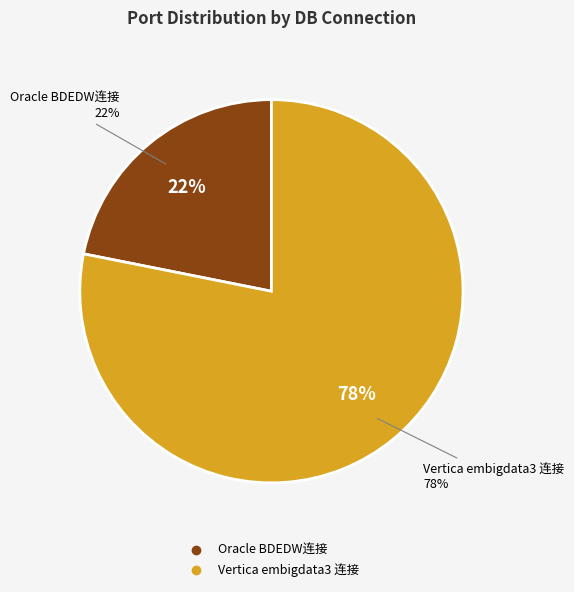

Rank the categories by value from lowest to highest.

Oracle BDEDW连接, Vertica embigdata3 连接